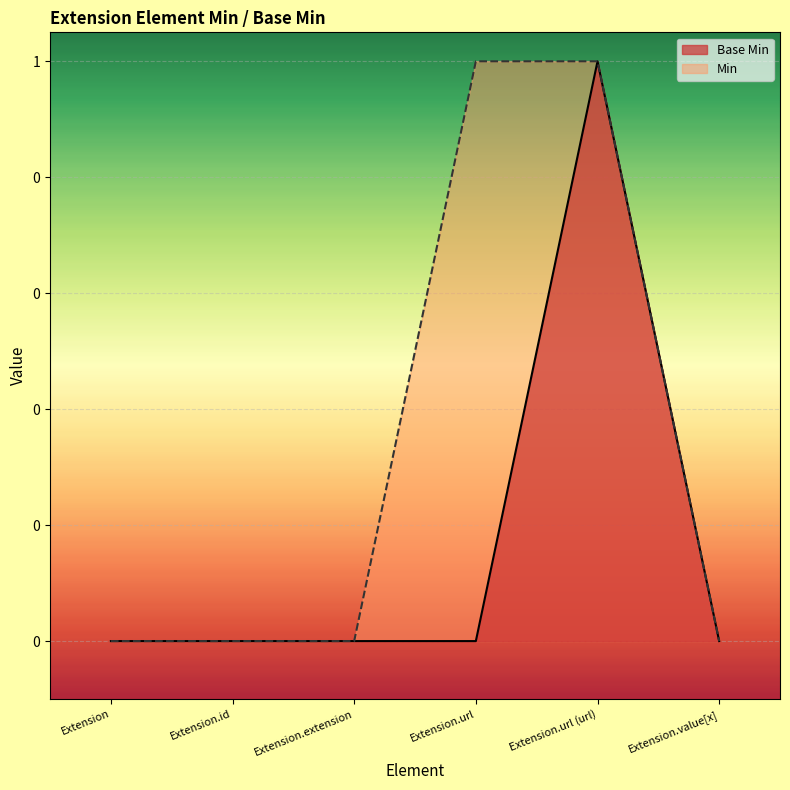

What is the change in value from Extension.url to Extension.url (url)?

+1